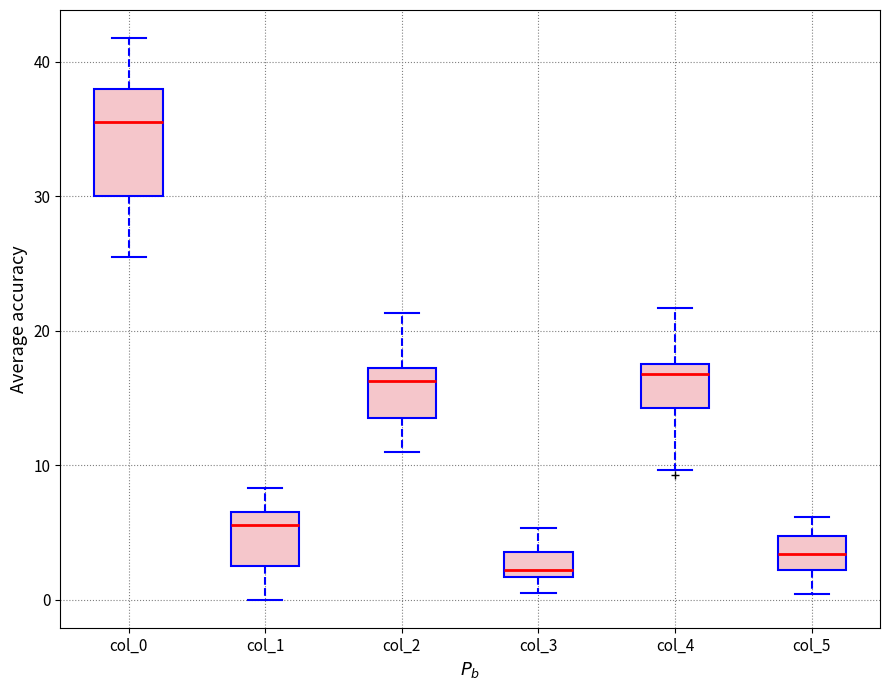

Comparing the boxes themselves (not the whiskers), which one is the tallest?

col_0